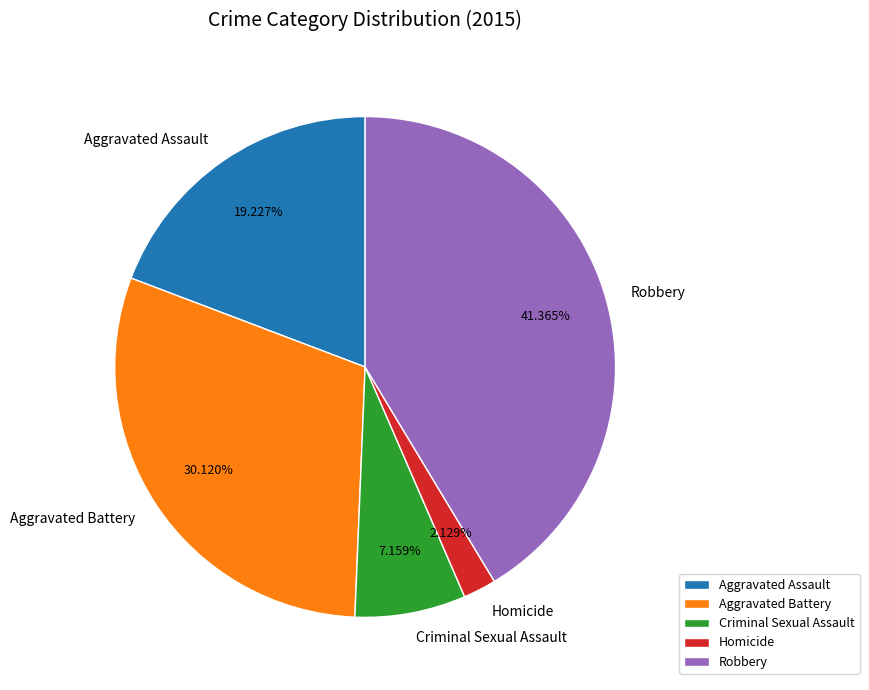

To the nearest percent, what is the difference between the Aggravated Assault and Aggravated Battery slice percentages?

11%